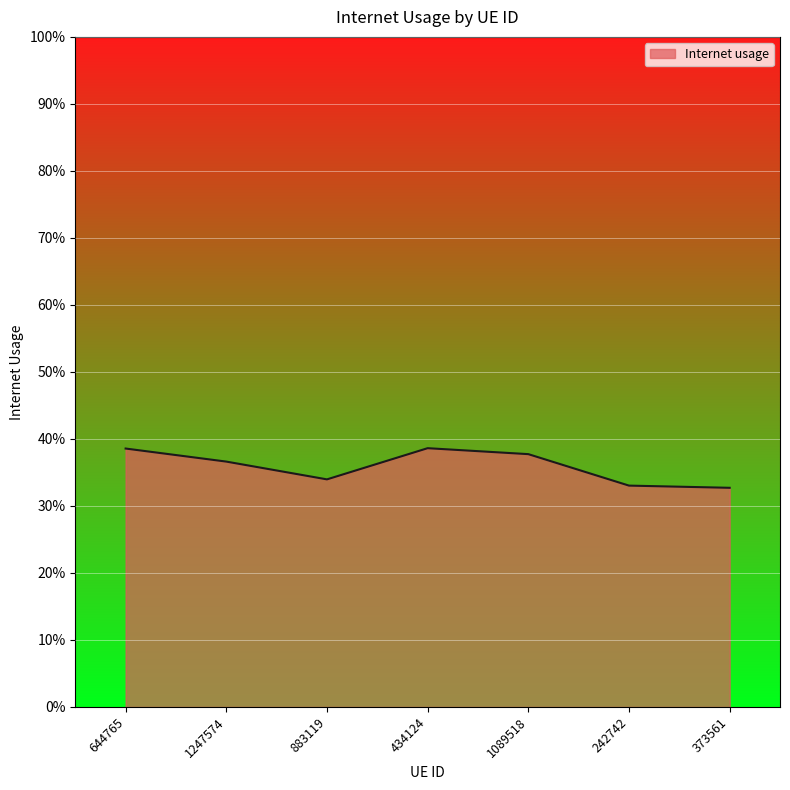

Where is the data nearest to the value 0?

373561